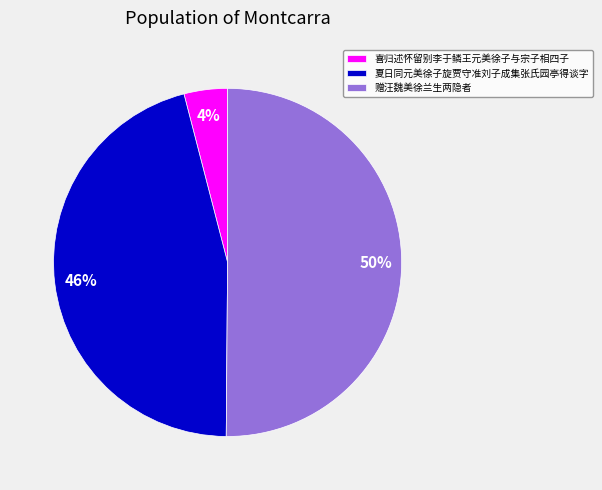

What percentage is the 赠汪魏美徐兰生两隐者 slice, to the nearest percent?

50%